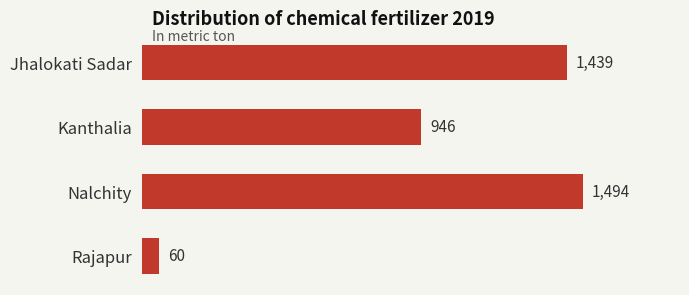

List the labels in order of value, largest first.

Nalchity, Jhalokati Sadar, Kanthalia, Rajapur